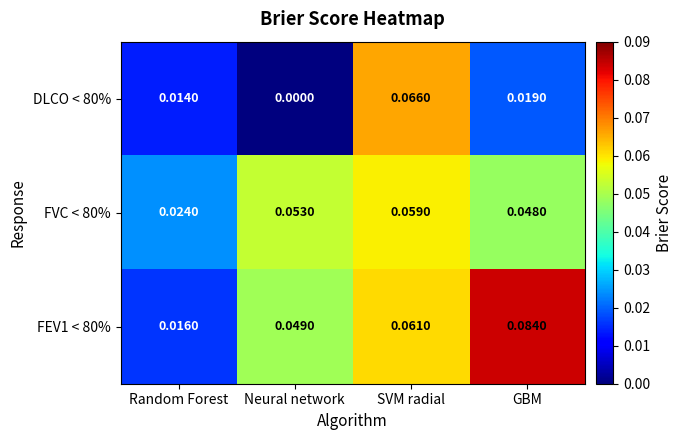

Rank the categories by FEV1 < 80% value from highest to lowest.

GBM, SVM radial, Neural network, Random Forest